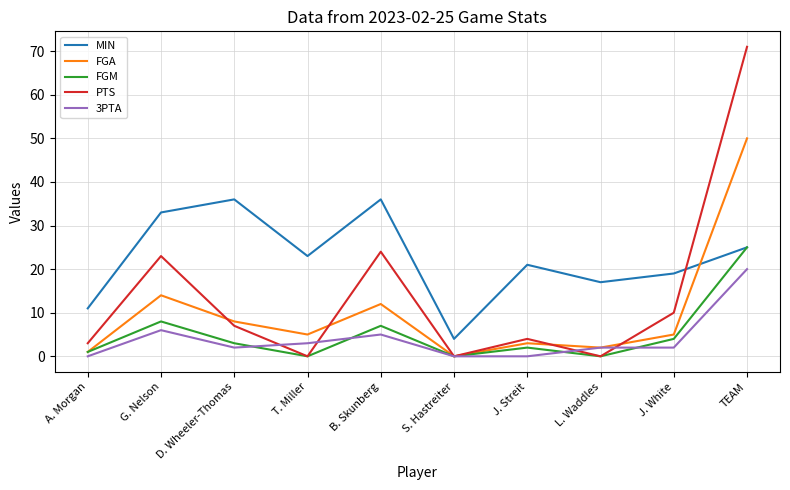

Read the MIN value at J. White.

19